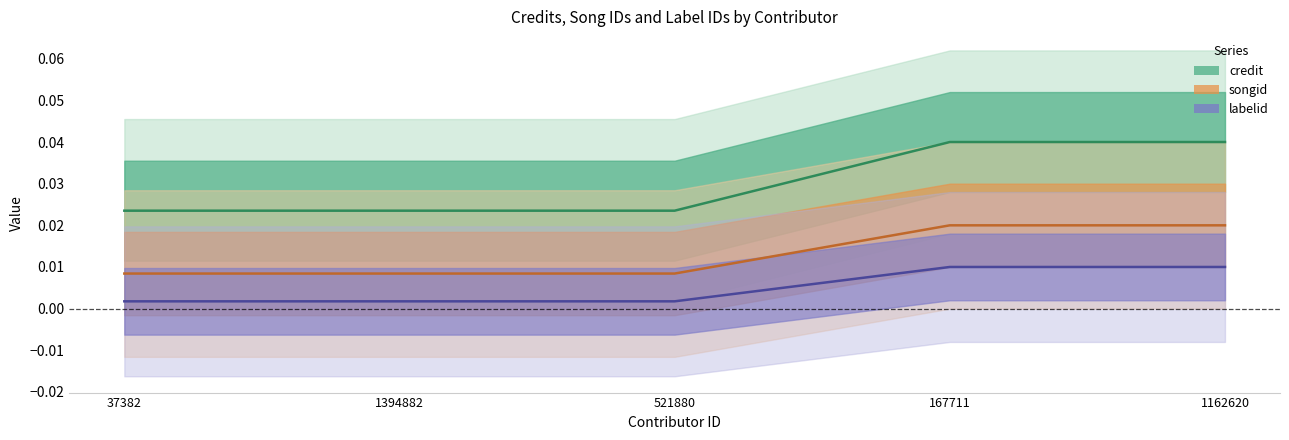

True or false: songid and credit cross at least once.

False